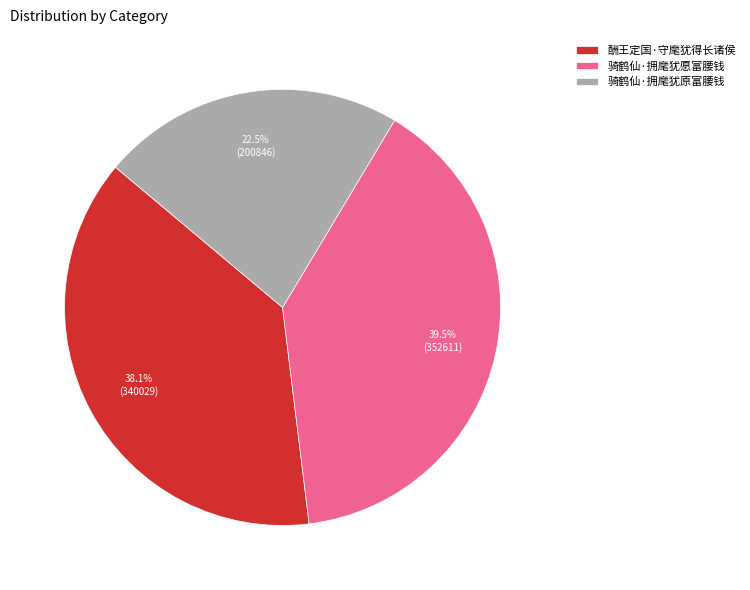

Between 骑鹤仙·拥麾犹原富腰钱 and 骑鹤仙·拥麾犹愿富腰钱, which is larger?

骑鹤仙·拥麾犹愿富腰钱